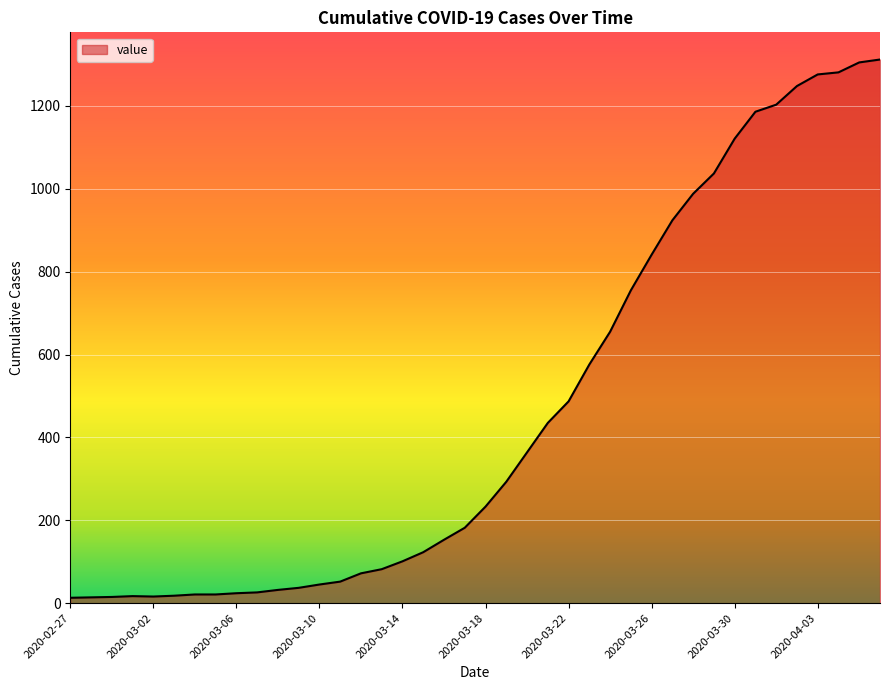

What is the greatest value displayed?

1312